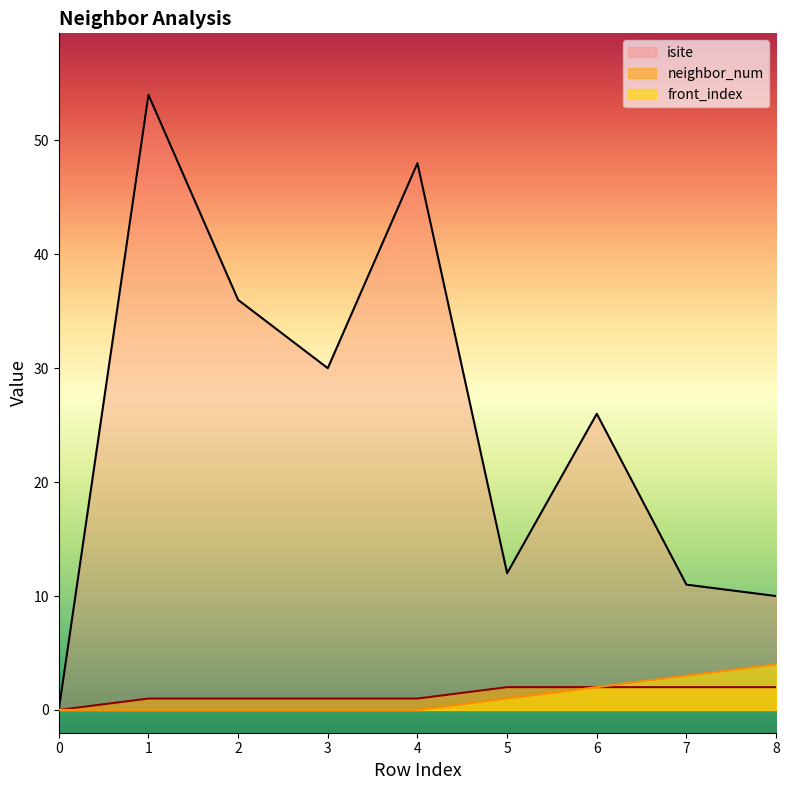

True or false: front_index and isite cross at least once.

False